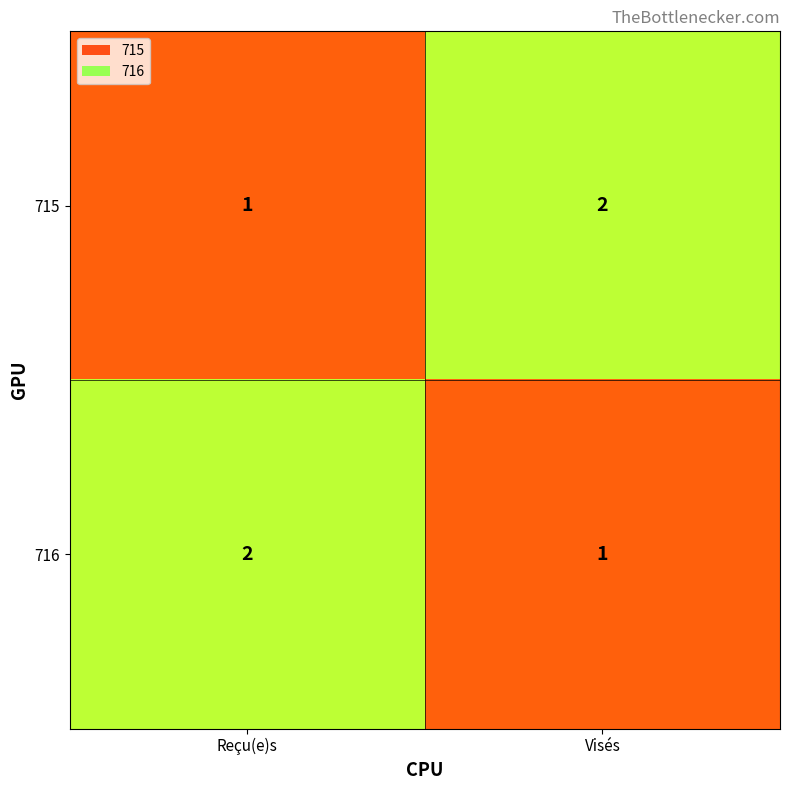

What is the sum of all 715 values?

3